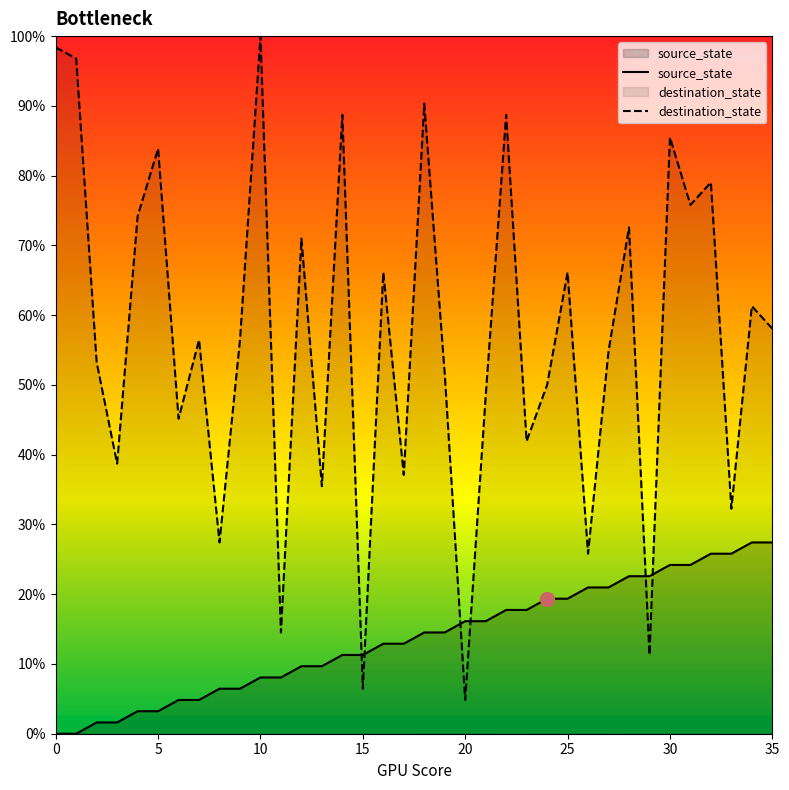

Which series ends up on top after the final intersection of destination_state and source_state?

destination_state